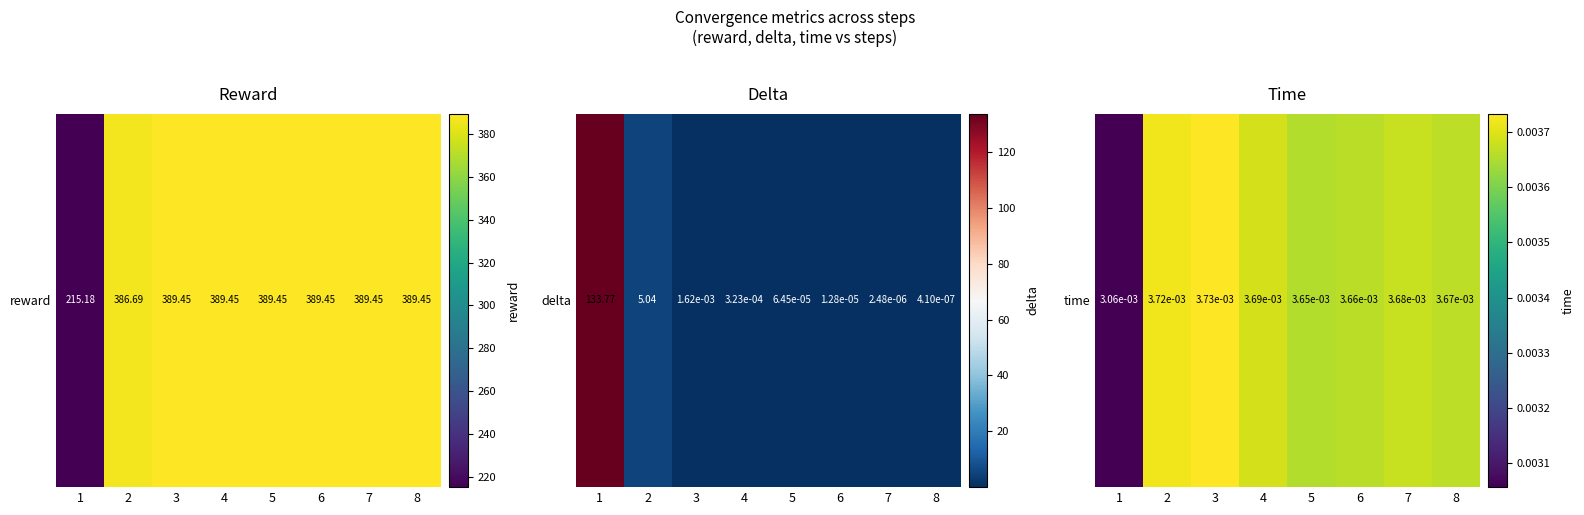

Is it true that the value at 3 is 0.0?

False